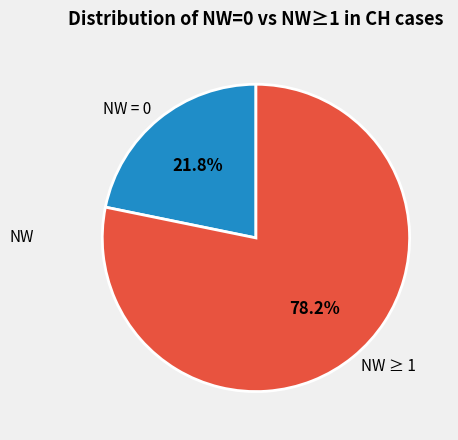

What is the smallest slice in the pie chart?

NW = 0